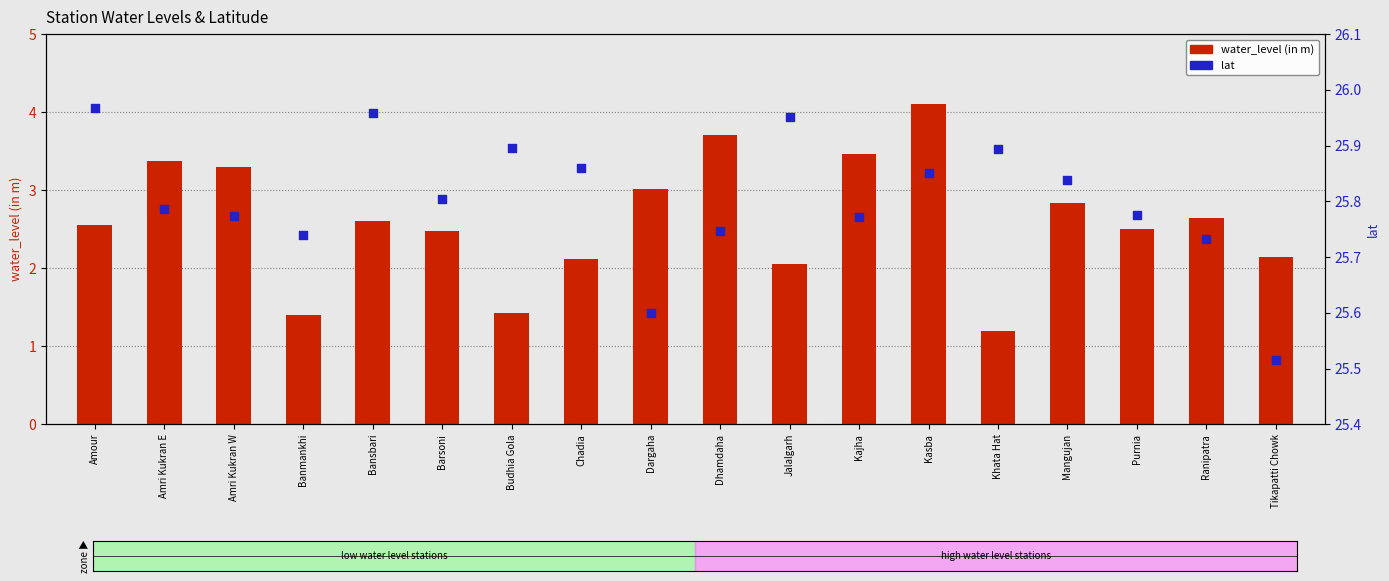

At which category is the sum across all series the highest?

Kasba